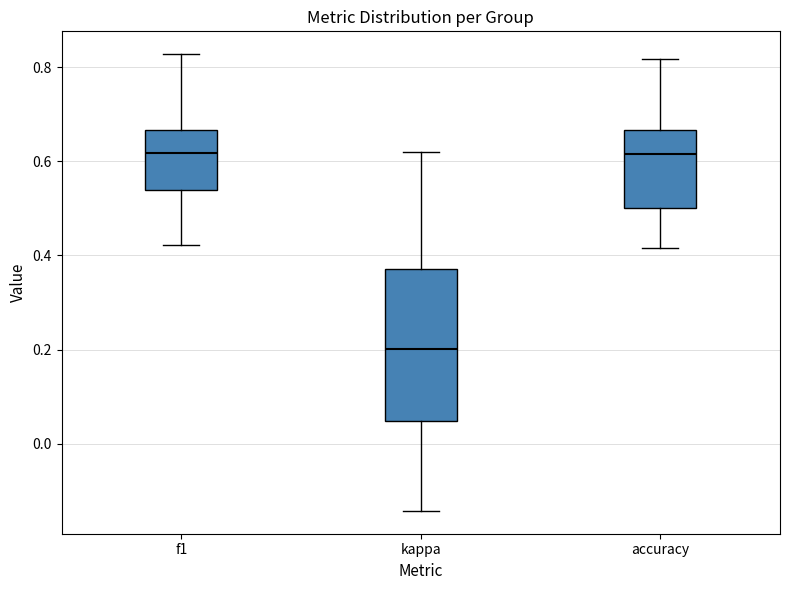

Reading left to right, transcribe this box plot: for each box, give where its median line is, the range the box spans, and where its two whiskers end, as read against the y-axis. The values are not printed on the chart, so give them approximately, as read against the axis.

f1: median 0.62, box 0.54 to 0.66, whiskers 0.42 to 0.82
kappa: median 0.20, box 0.04 to 0.38, whiskers -0.14 to 0.62
accuracy: median 0.62, box 0.50 to 0.66, whiskers 0.42 to 0.82